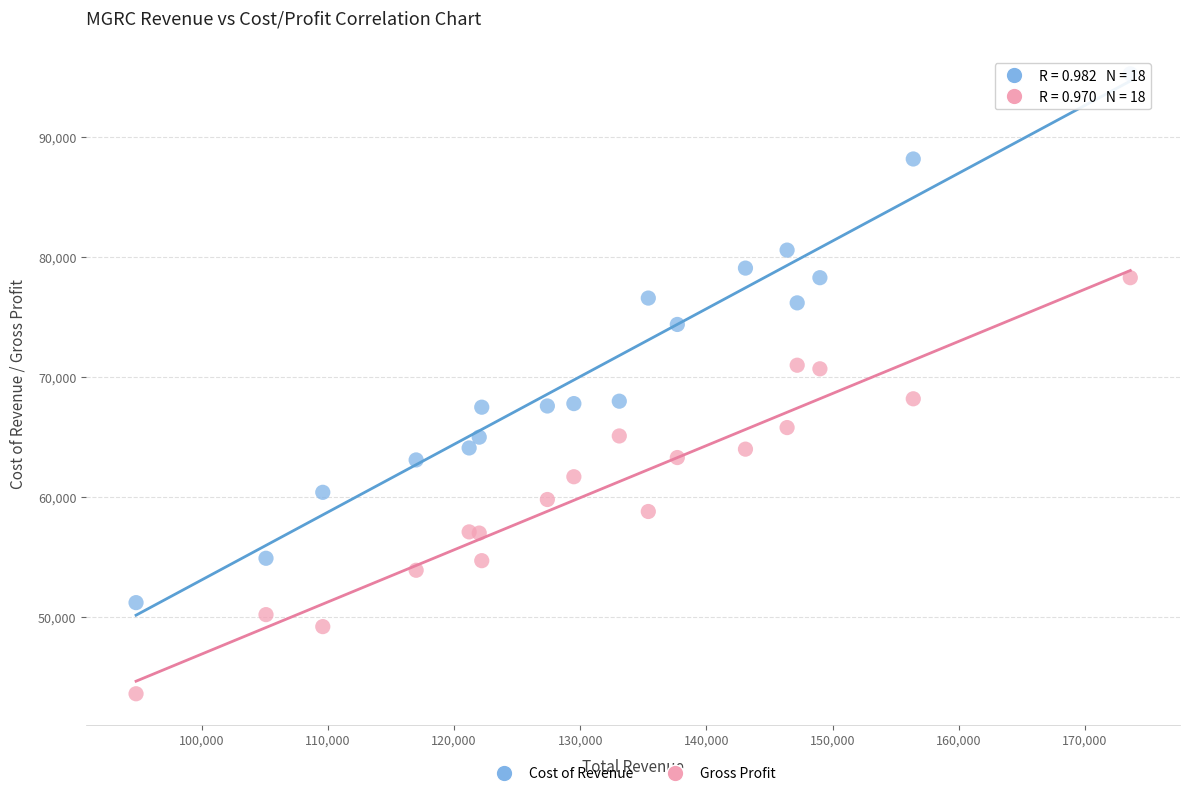

Which series reaches the maximum Y coordinate?

Cost of Revenue